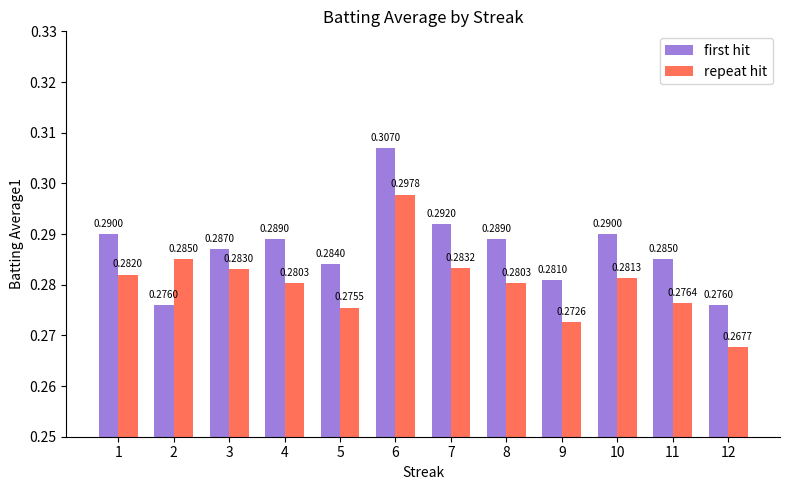

What is the sum of all repeat hit values?

3.4